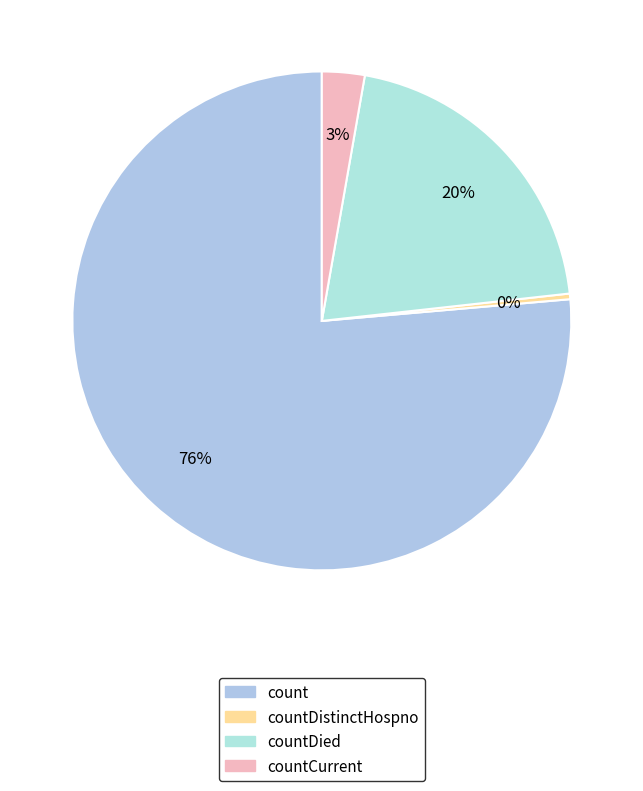

The count slice represents 65% of the pie. True or false?

False